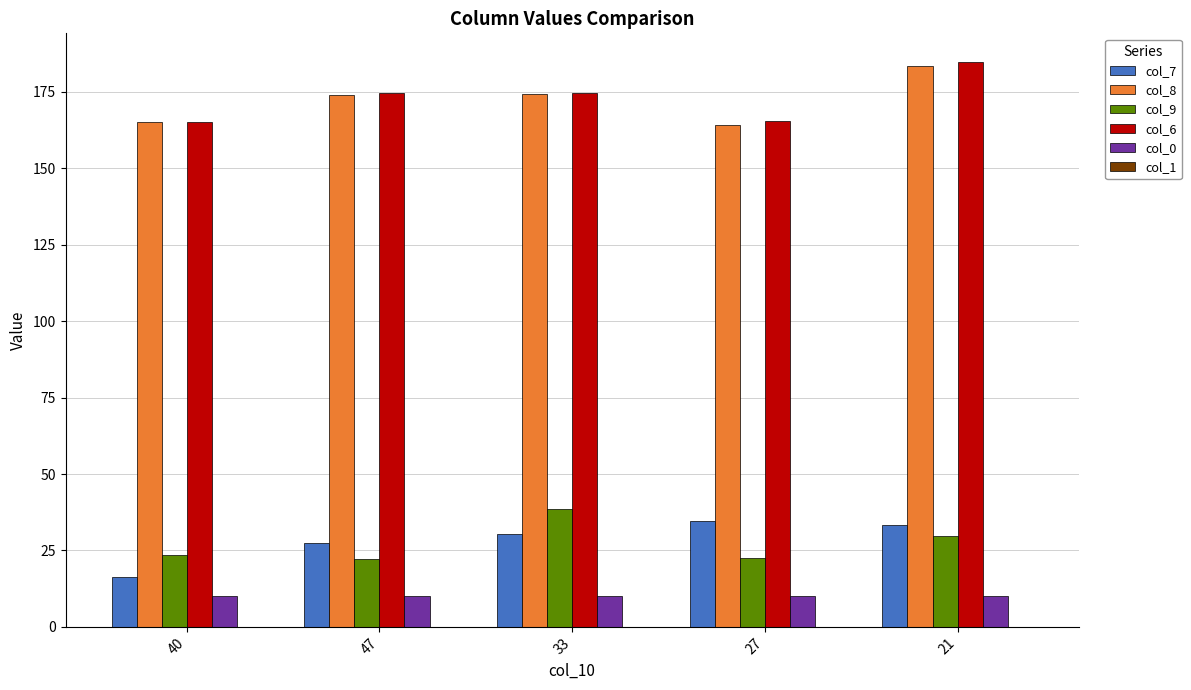

True or false: col_8 has a value of 107.7 at 40.

False